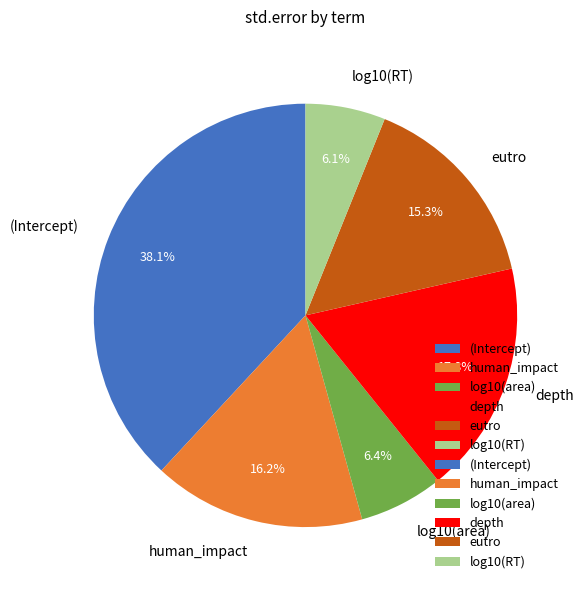

True or false: (Intercept) accounts for 38% of the total.

True